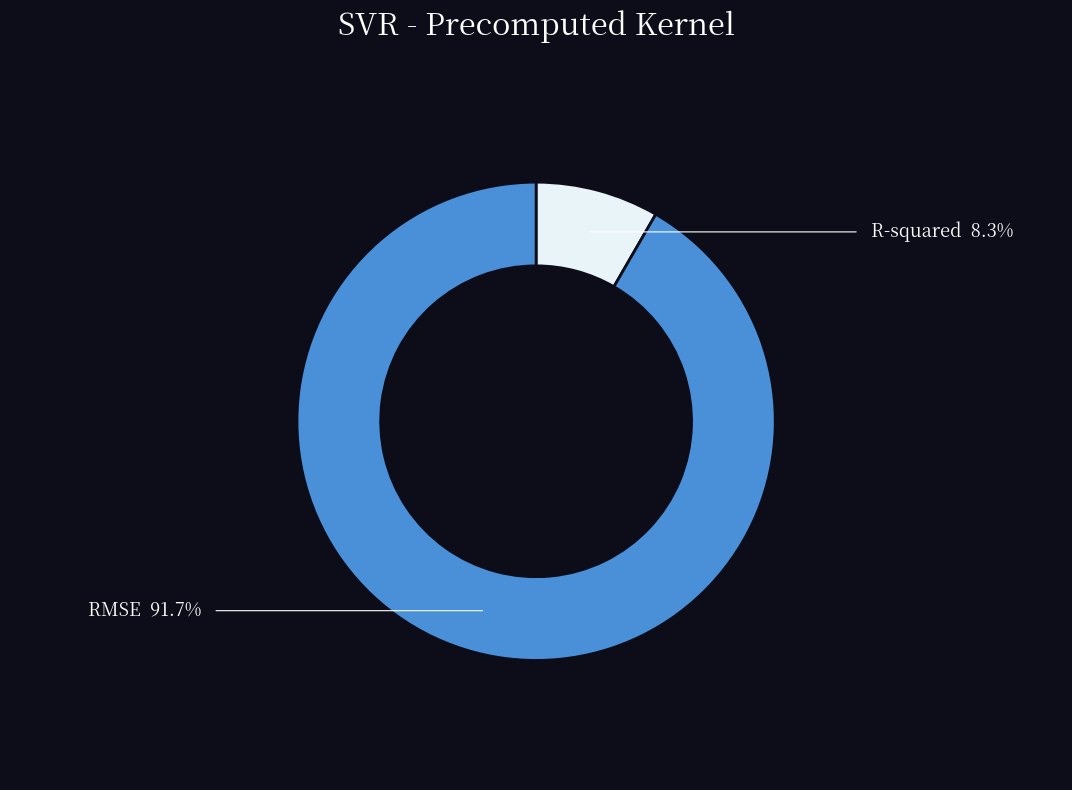

Does any single category account for the majority?

Yes